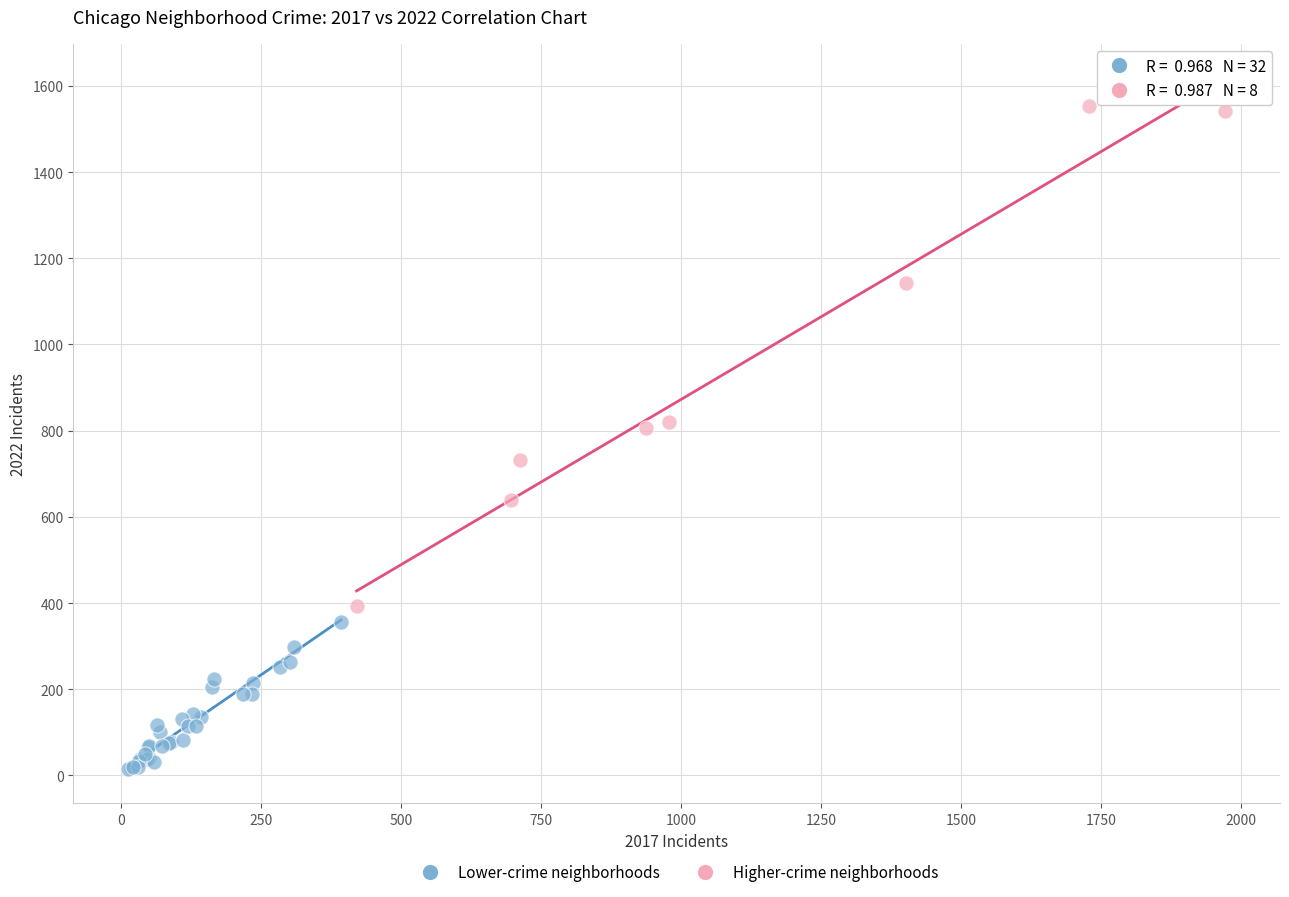

Which series reaches the maximum Y coordinate?

Higher-crime neighborhoods